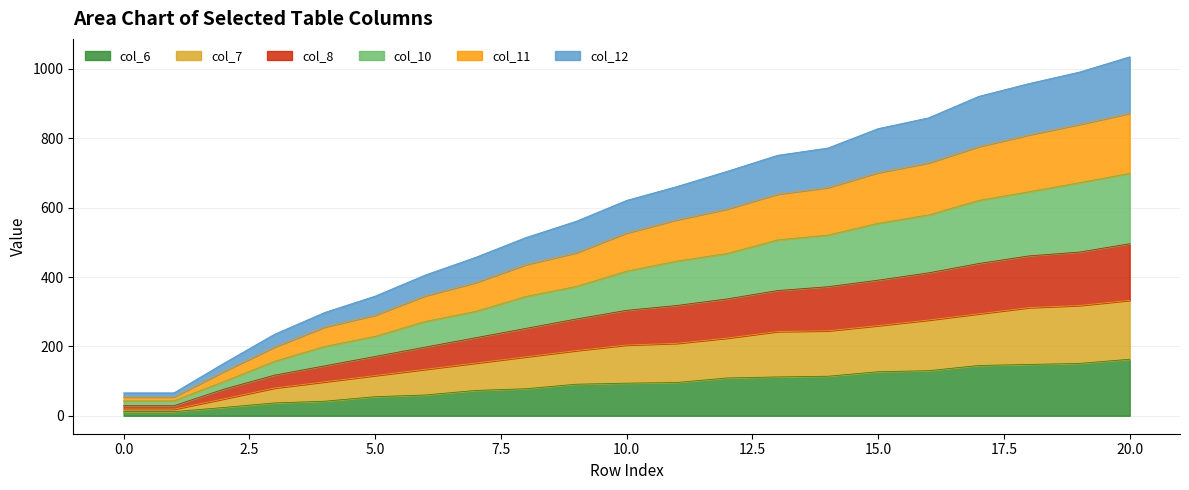

Does the chart display data point markers on the line(s)?

No